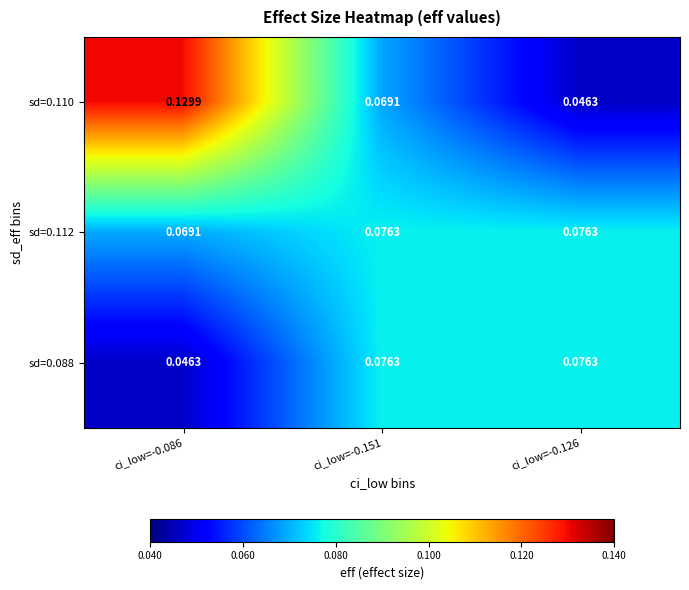

Which series has the largest range (max minus min)?

sd=0.110